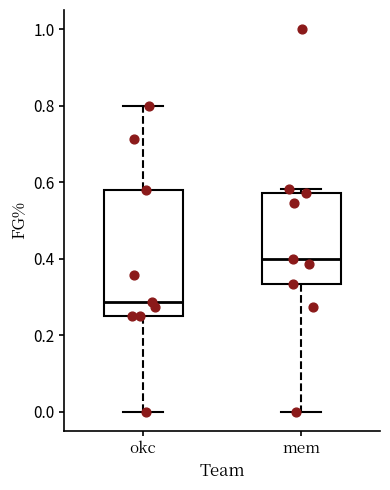

Reading left to right, read every box against the y-axis: the position of its median line, the range the box covers, and the ends of its whiskers. The values are not printed on the chart, so give them approximately, as read against the axis.

okc: median 0.28, box 0.26 to 0.58, whiskers 0.00 to 0.80
mem: median 0.40, box 0.34 to 0.58, whiskers 0.00 to 0.58 (just above the box's upper edge)